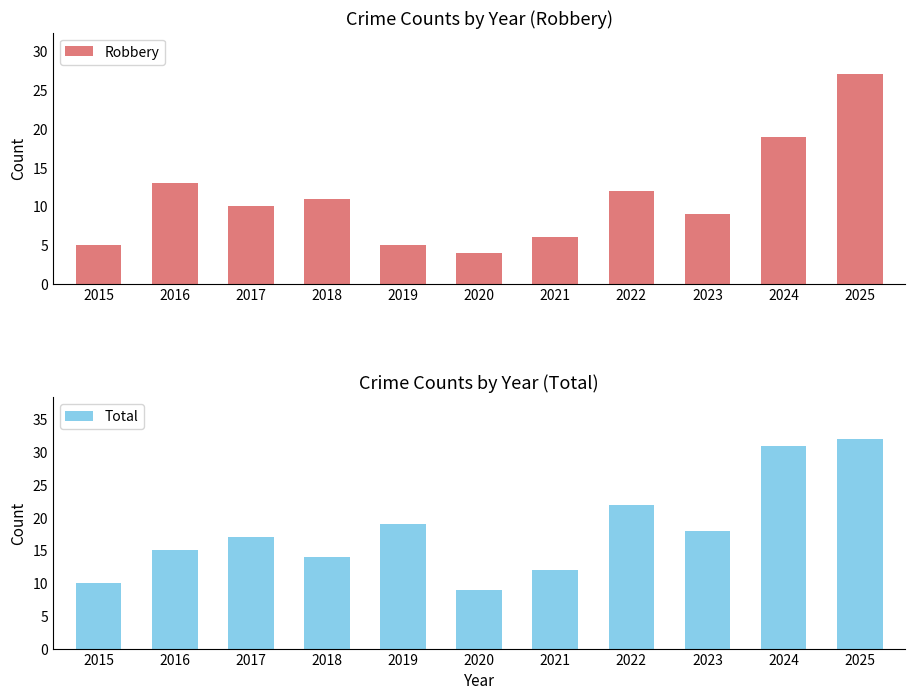

True or false: Robbery has a value of 20 at 2018.

False